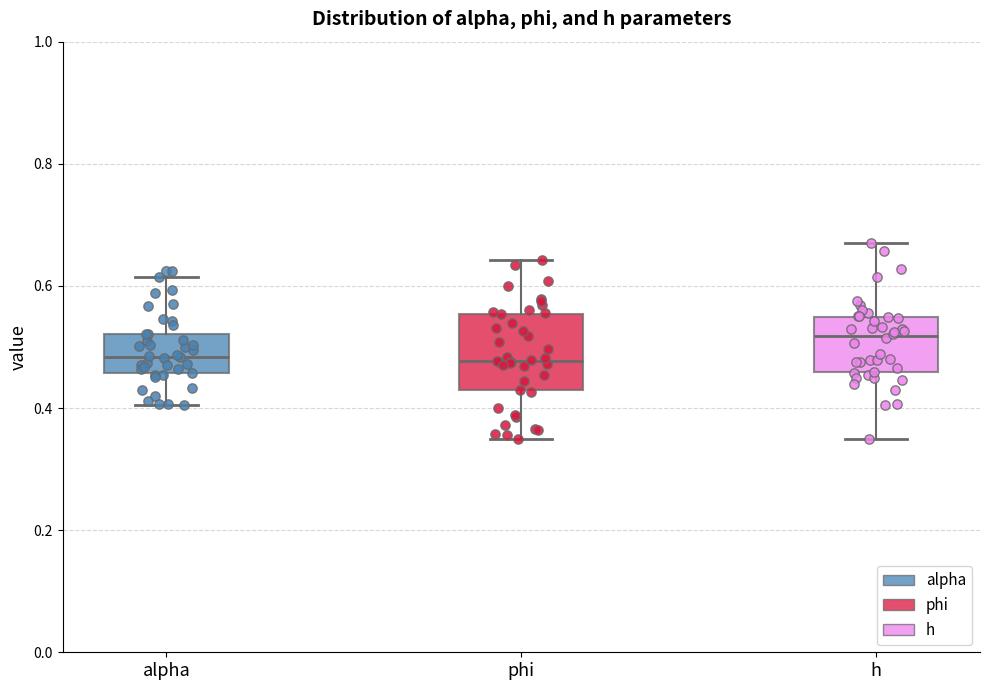

Which box is the tallest, from its lower edge to its upper edge?

phi